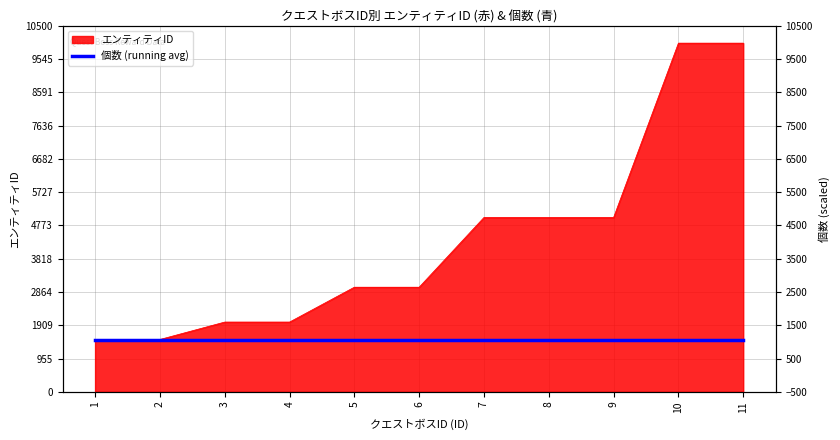

Does the chart have visible grid lines?

Yes